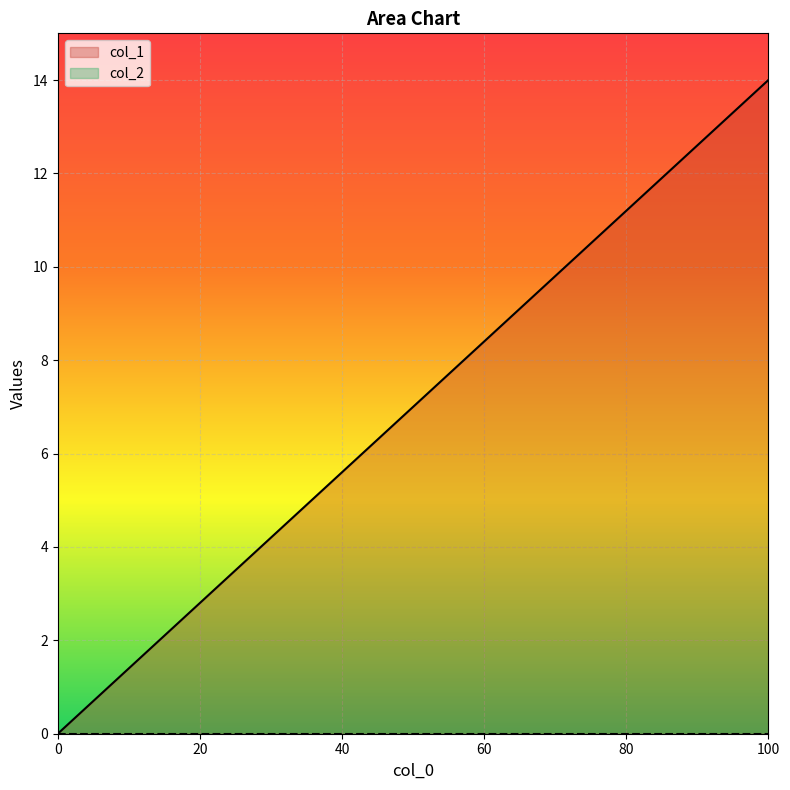

True or false: col_1 has a value of 14 at 100.

True